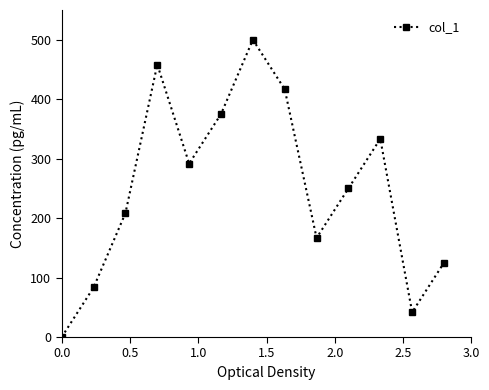

How many points are lower than both their immediate neighbors (excluding endpoints)?

3